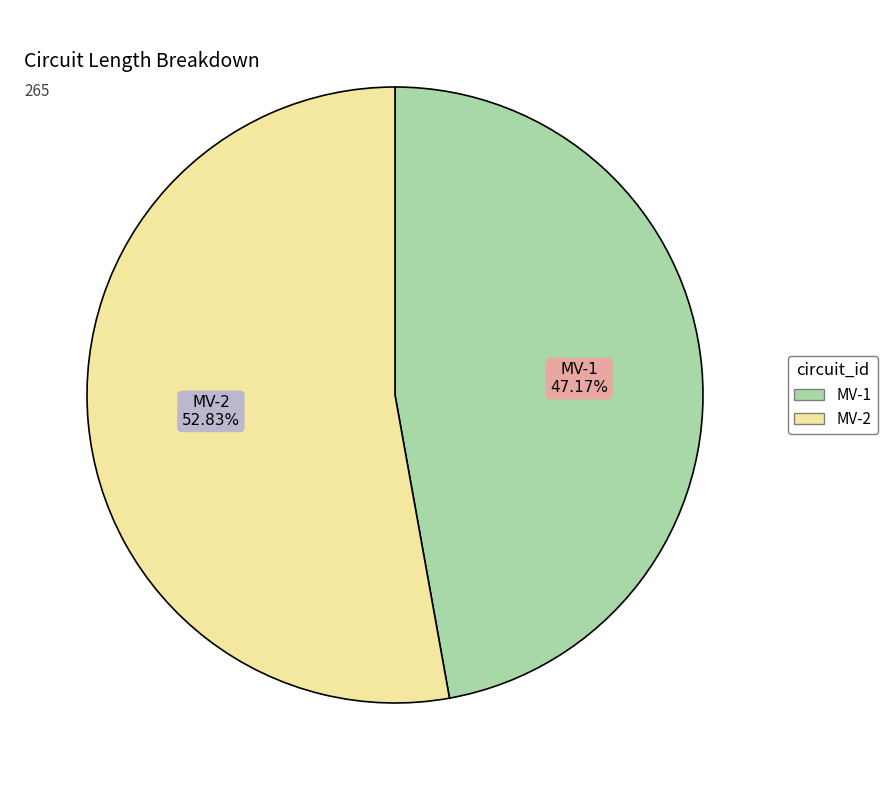

What is the largest slice in the pie chart?

MV-2